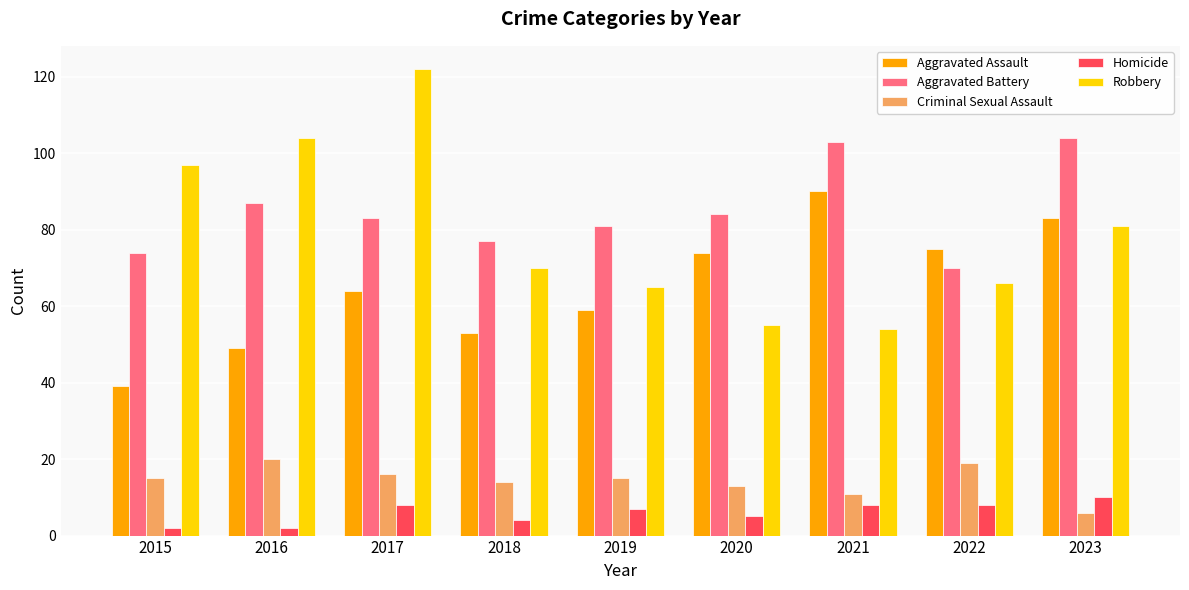

What are all the series names shown in the legend?

Aggravated Assault, Aggravated Battery, Criminal Sexual Assault, Homicide, Robbery